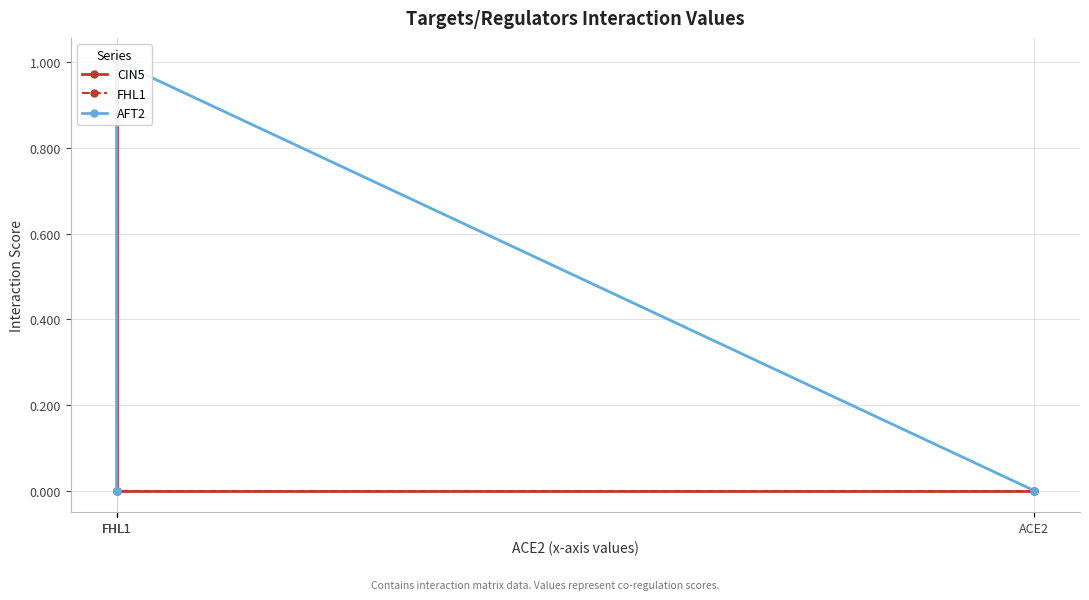

Which category has the lowest value in the FHL1 series?

ACE2